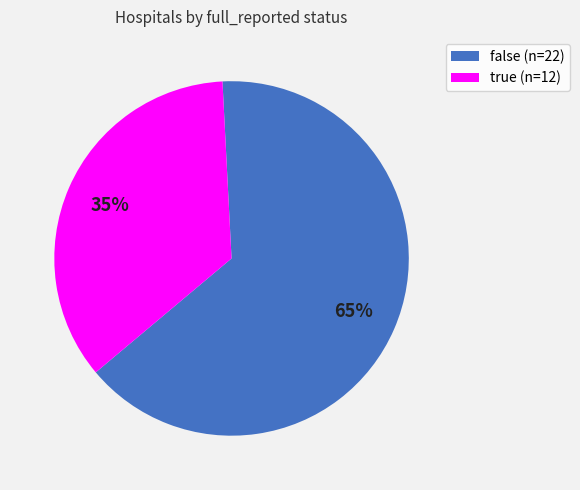

Which has a higher value, false or true?

false